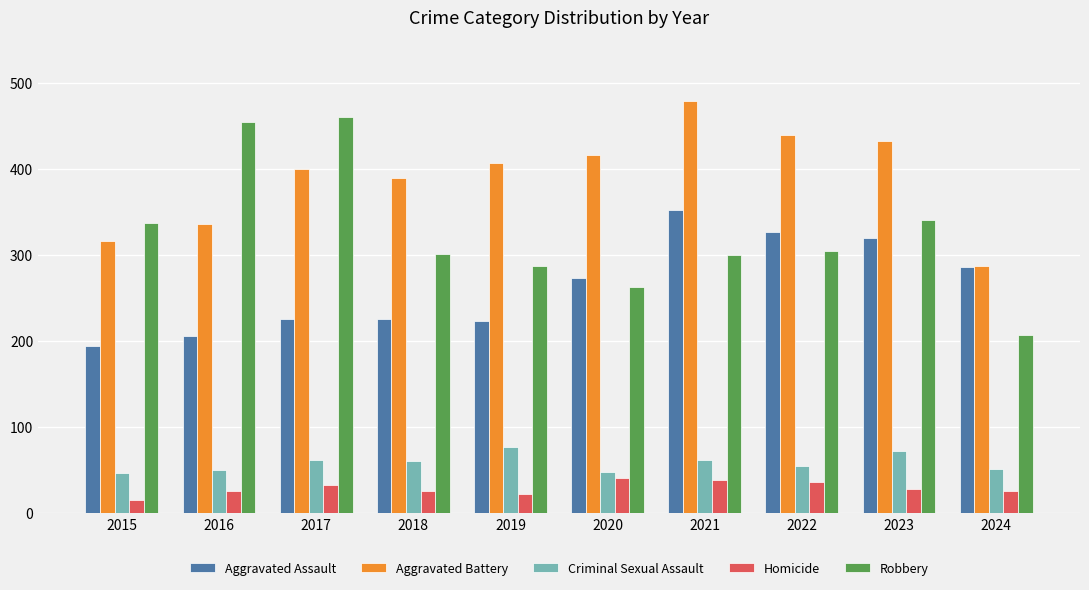

What is the total value across all series at 2019?

1016